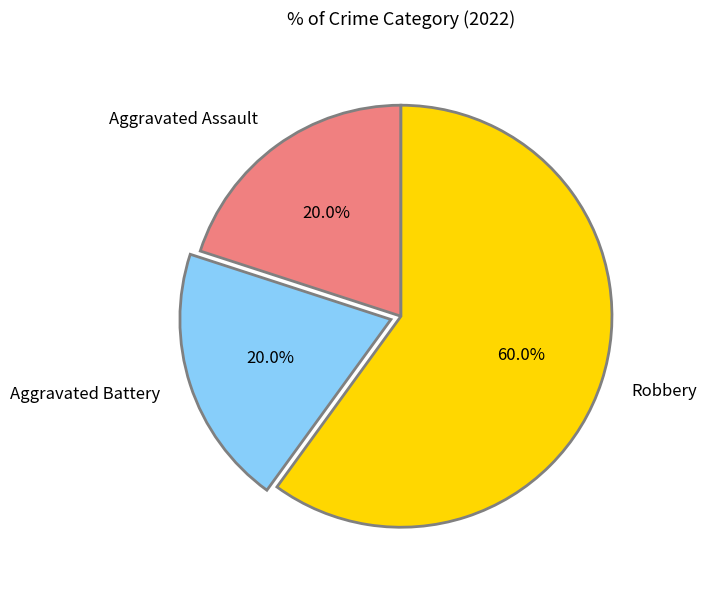

What portion of the pie excludes Aggravated Assault?

80.0%